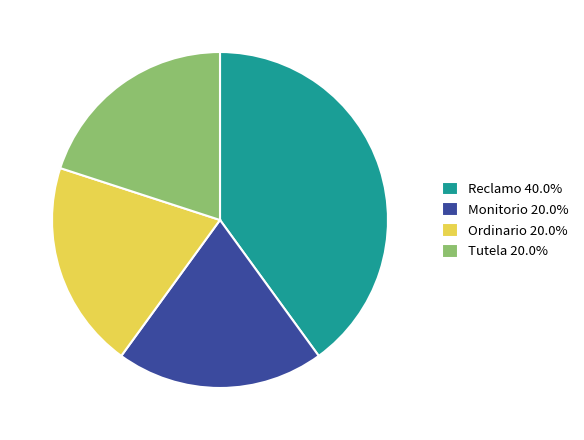

Count the number of slices in the pie.

4